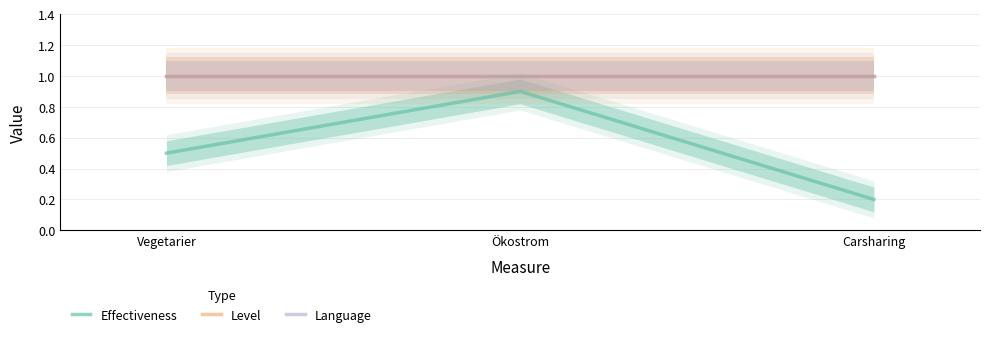

What are all the series names shown in the legend?

Effectiveness, Level, Language